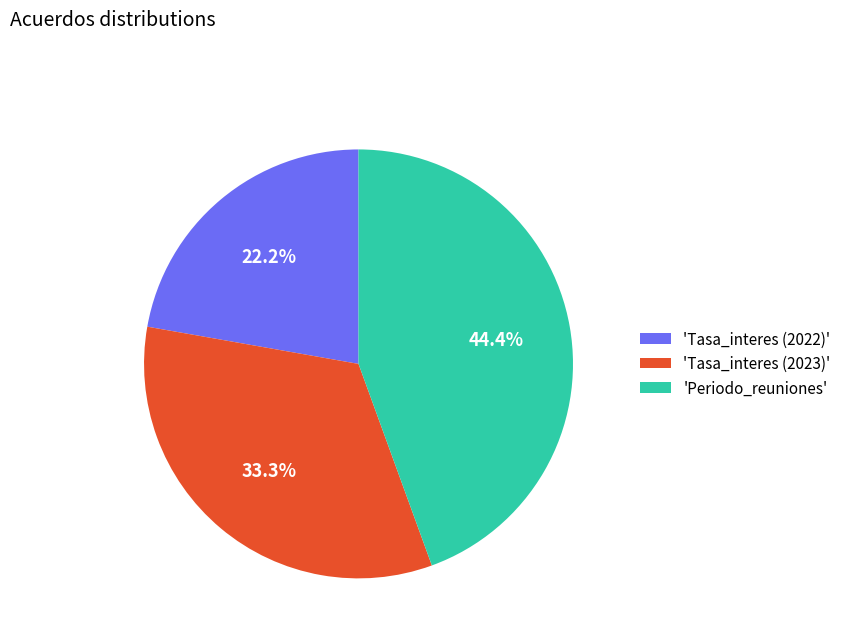

Which category has the biggest portion of the pie?

'Periodo_reuniones'